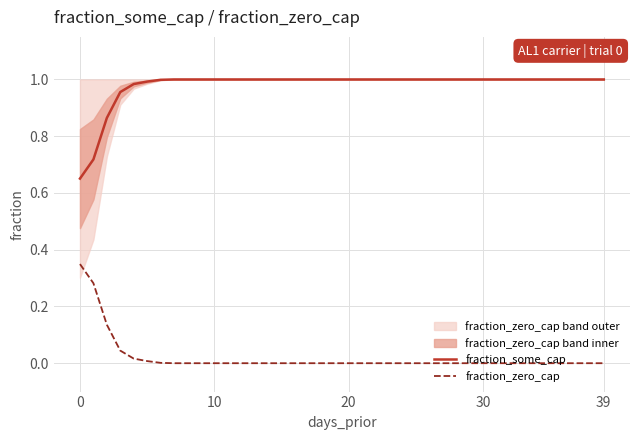

Which series has the largest range (max minus min)?

fraction_some_cap